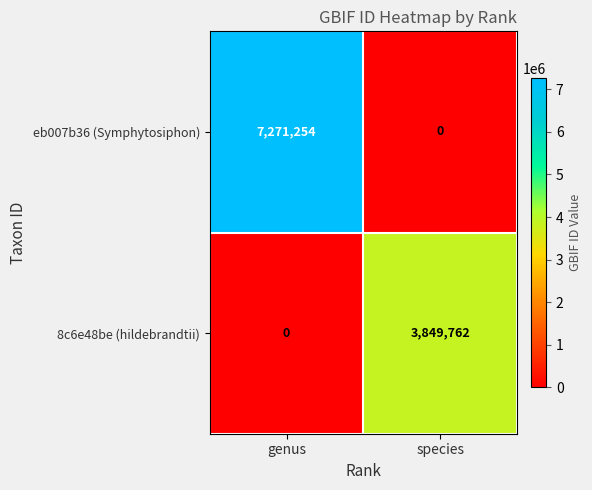

Between genus and species, which series saw the biggest shift?

eb007b36 (Symphytosiphon)